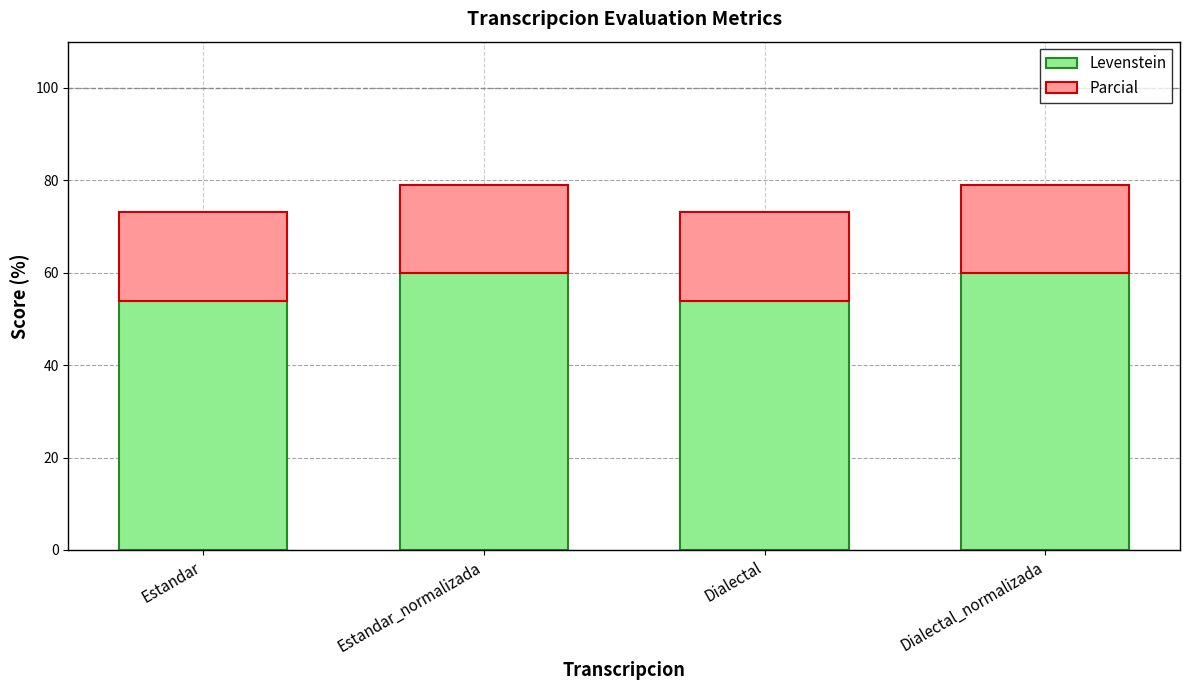

Does the chart contain any negative values?

No